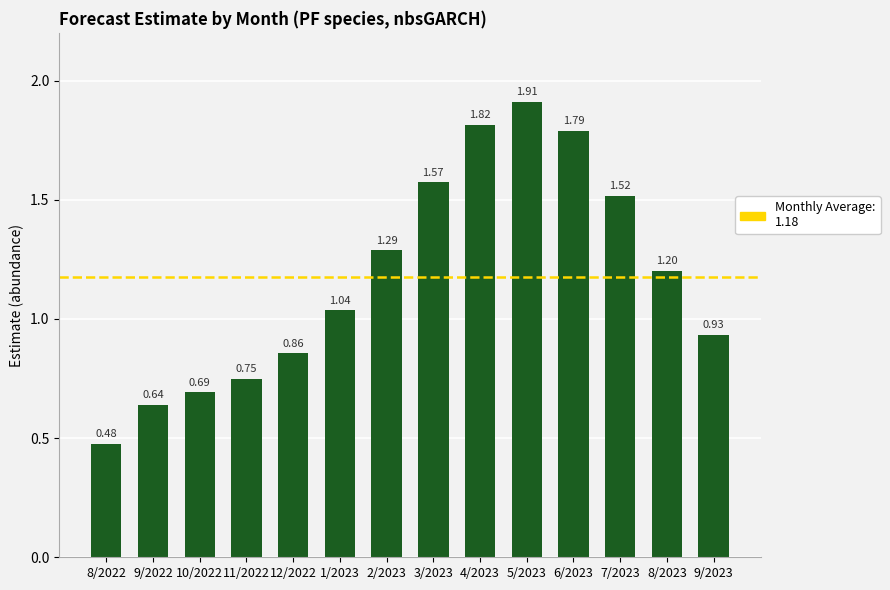

Which category has the lowest value across all series?

8/2022